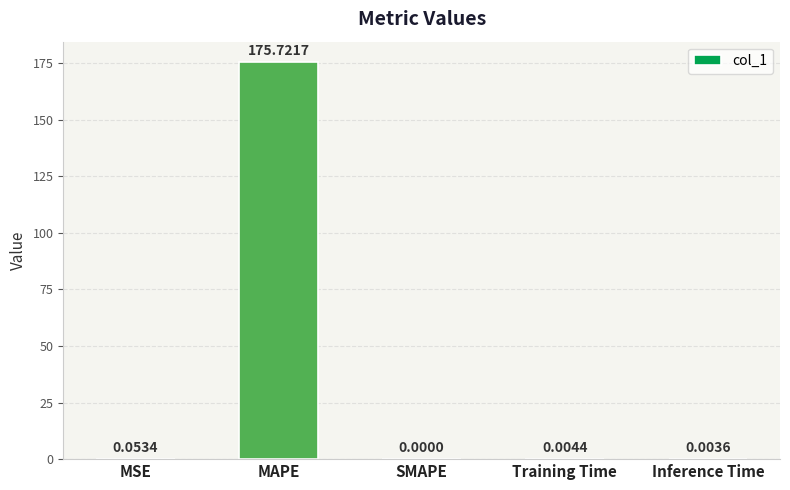

Is it true that the value at MAPE is 175.7?

True